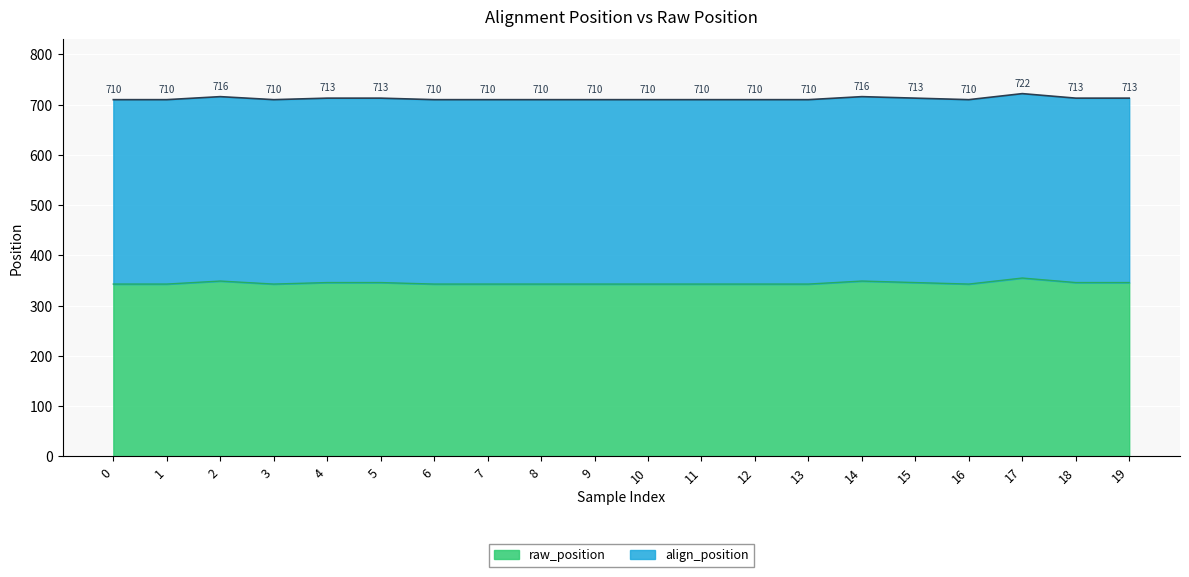

Is it true that the value at 8 is 710?

True